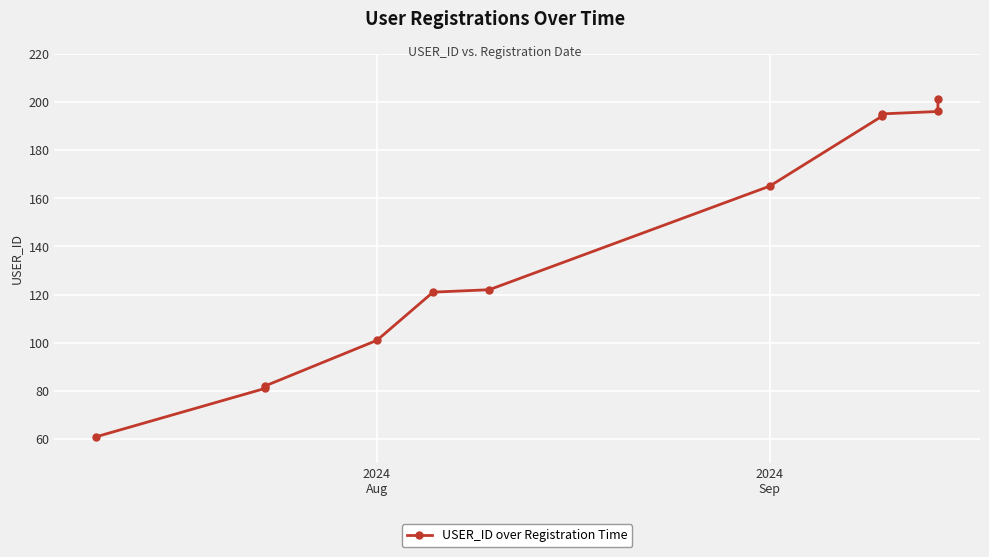

Reading left to right, extract all data points from this chart.

61	81	82	101	121	122	165	194	195	196	201